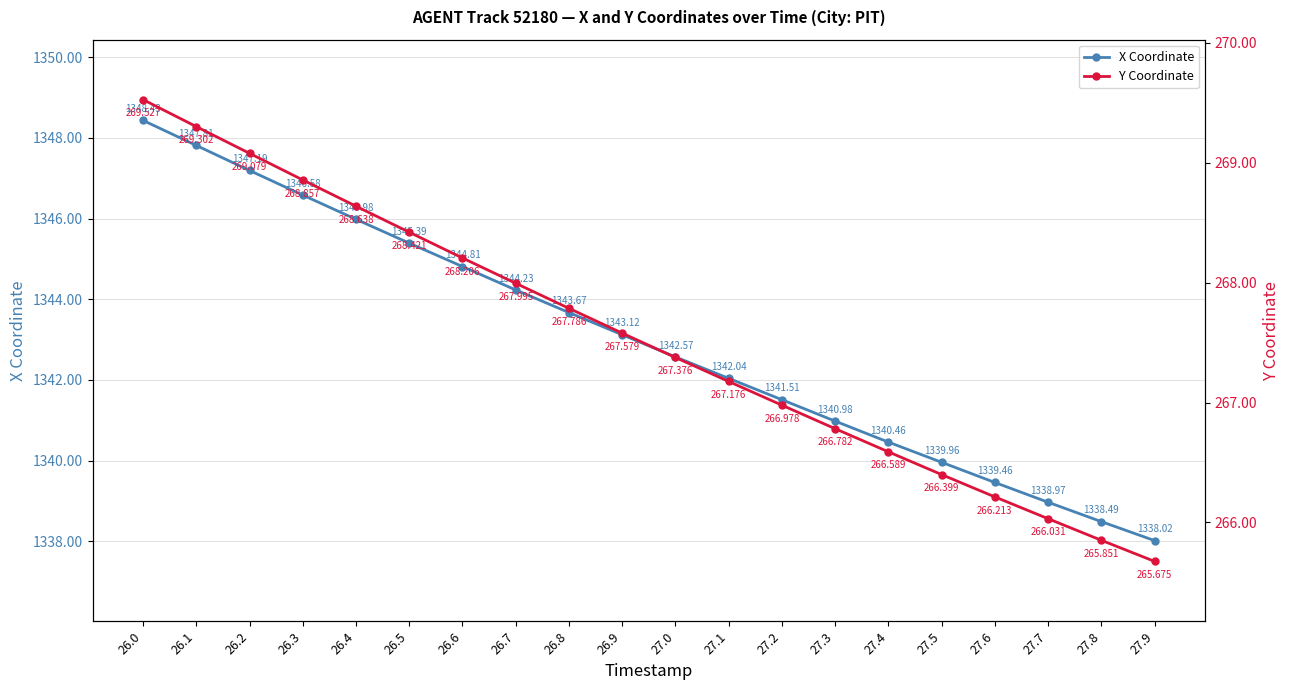

What position from the left is 26.9?

10